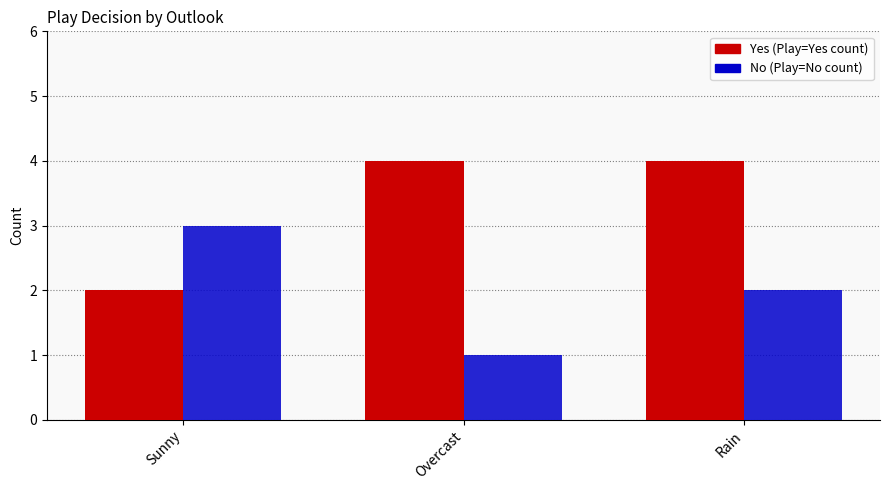

At which category is the sum across all series the highest?

Rain